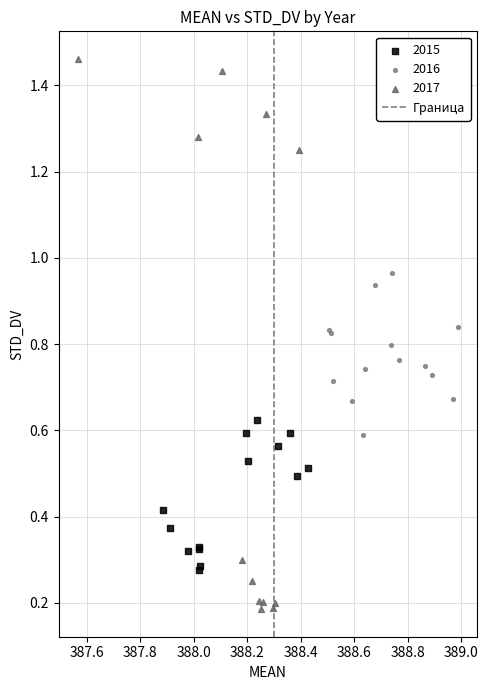

Which series reaches the maximum Y coordinate?

2017